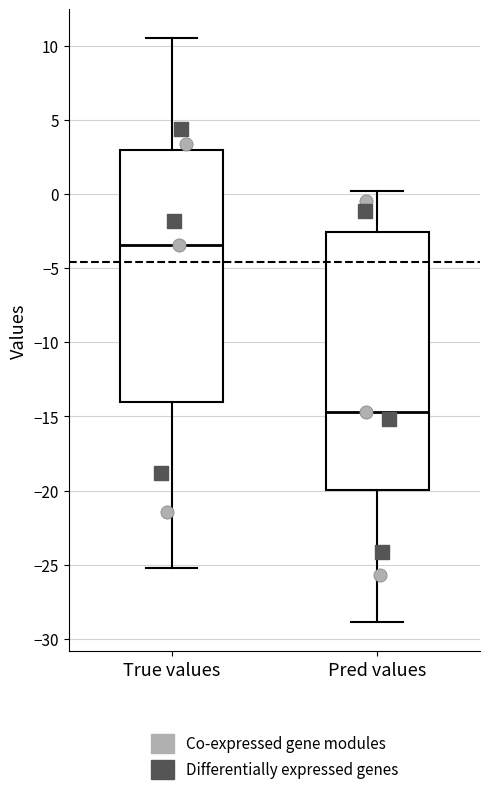

Reading left to right, read every box against the y-axis: the position of its median line, the range the box covers, and the ends of its whiskers. The values are not printed on the chart, so give them approximately, as read against the axis.

True values: median -3.5, box -14.0 to 3.0, whiskers -25.0 to 10.5
Pred values: median -14.5, box -20.0 to -2.5, whiskers -29.0 to 0.0